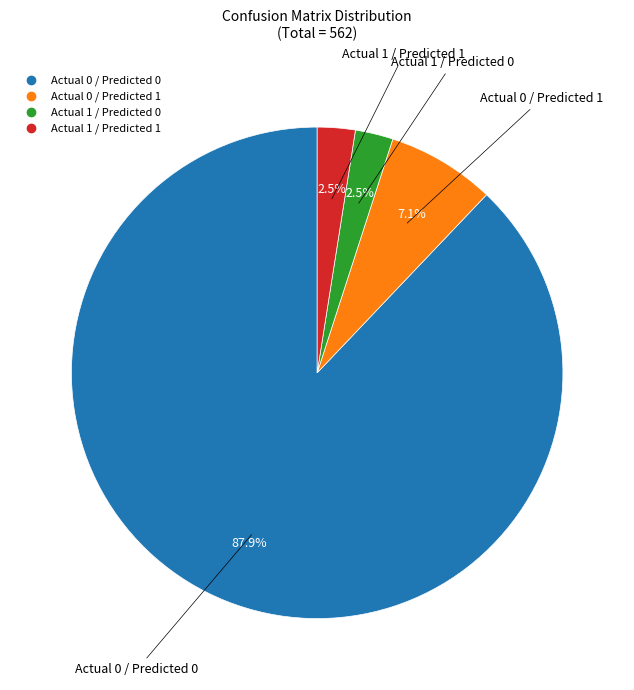

What is the majority slice?

Actual 0 / Predicted 0